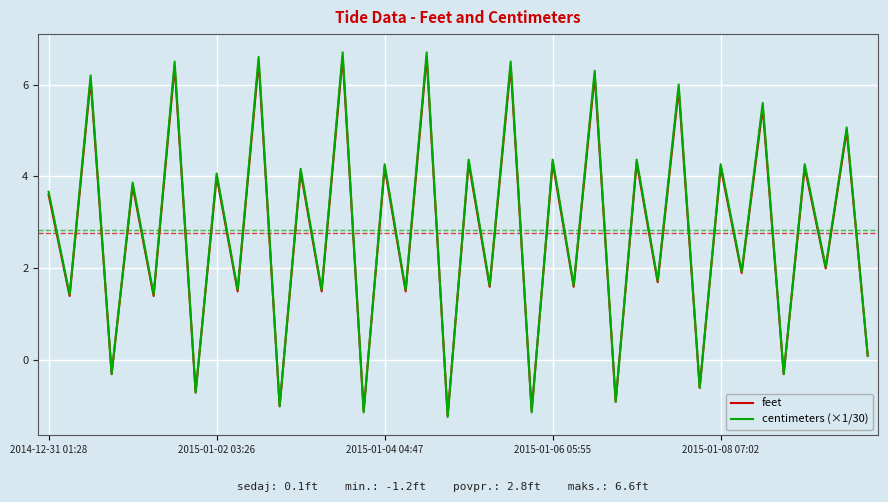

How many values in the centimeters (×1/30) series exceed 3?

20